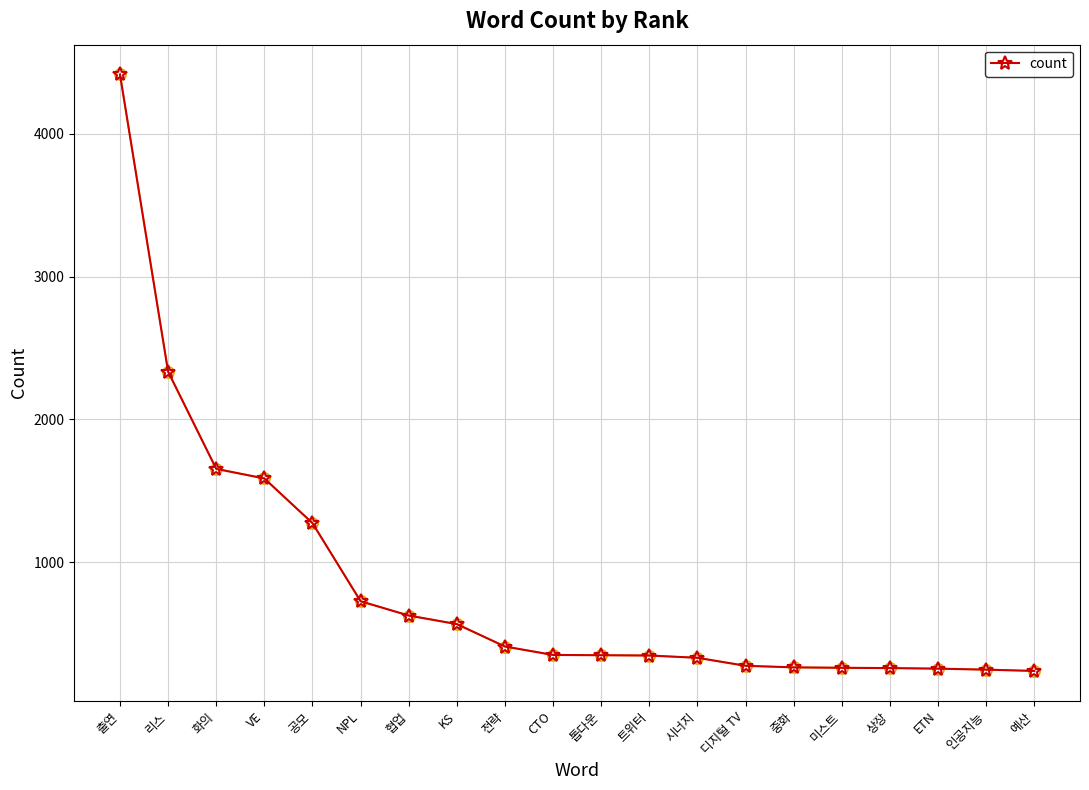

What is the maximum value shown in the chart?

4416